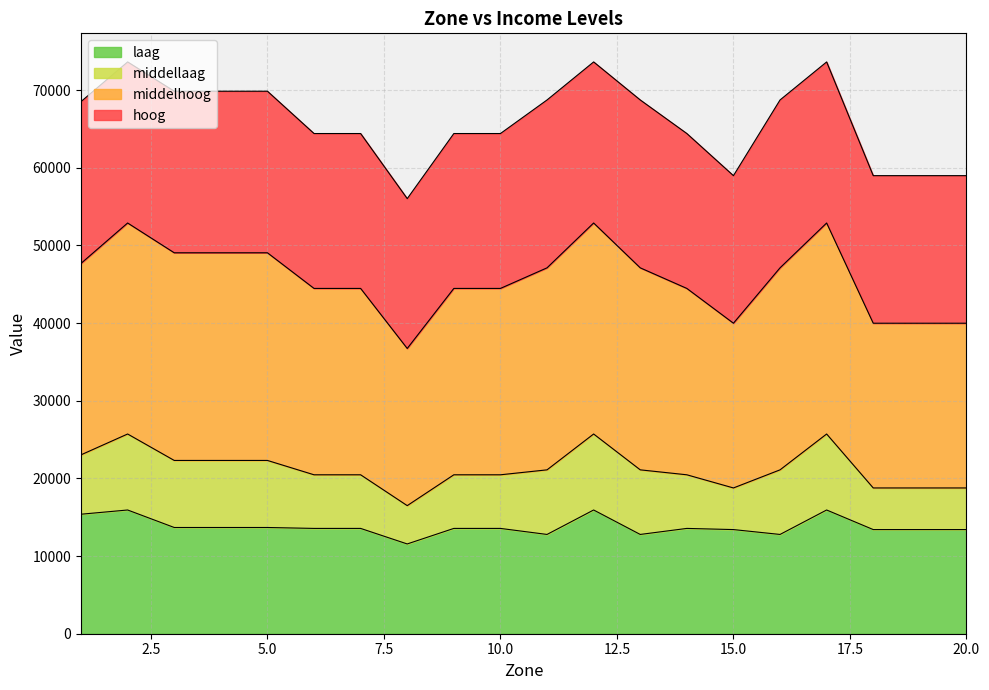

What is the lowest value of the laag series?

11559.9